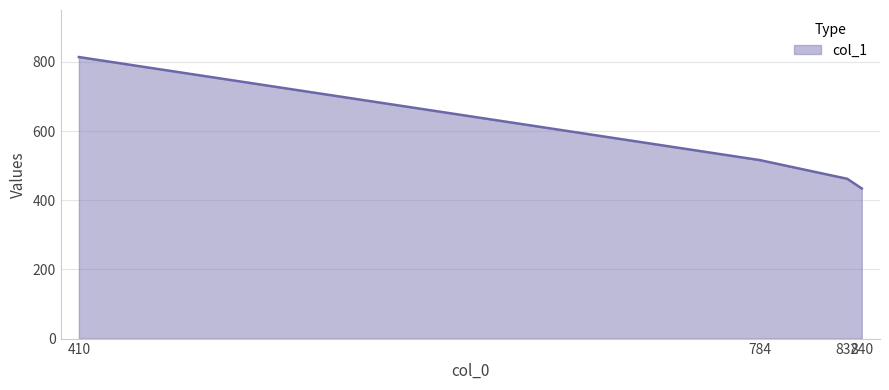

List the labels in order of value, smallest first.

840, 832, 784, 410